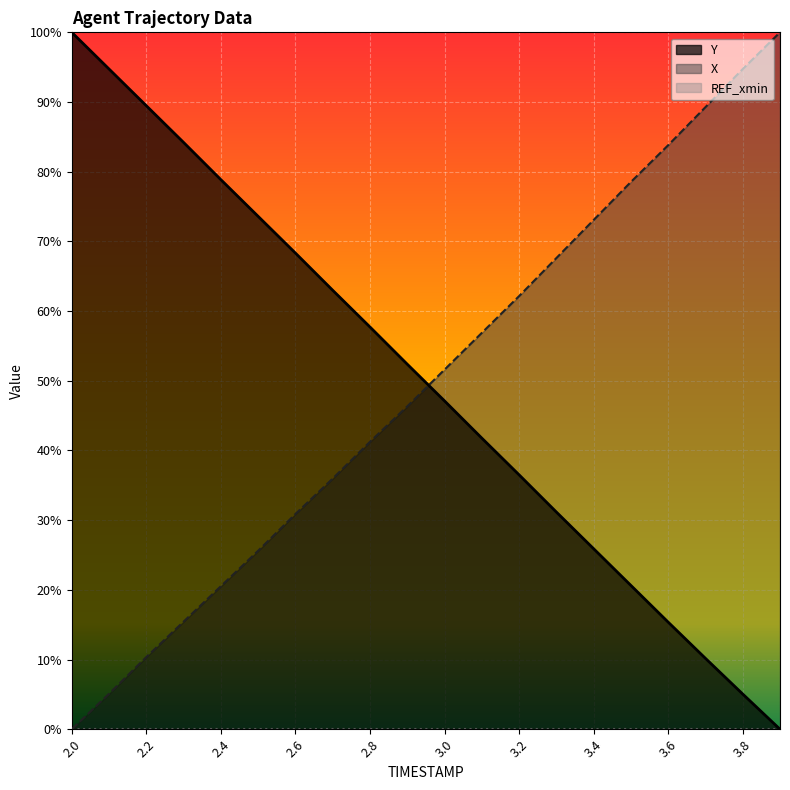

At which category does the chart reach its minimum across all series?

3.9